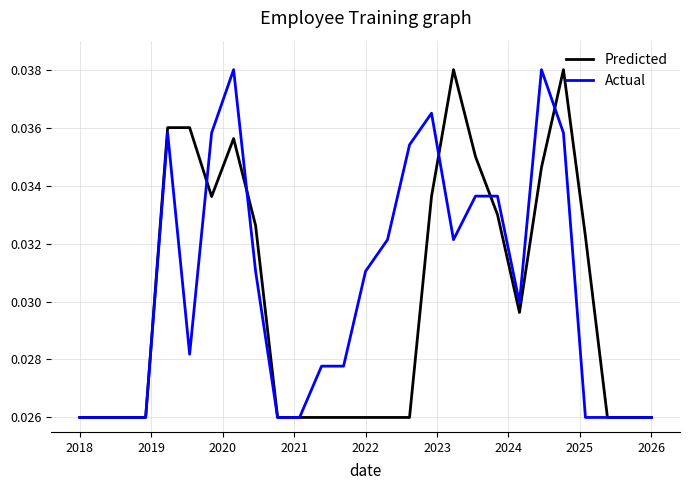

Does the chart display data point markers on the line(s)?

No